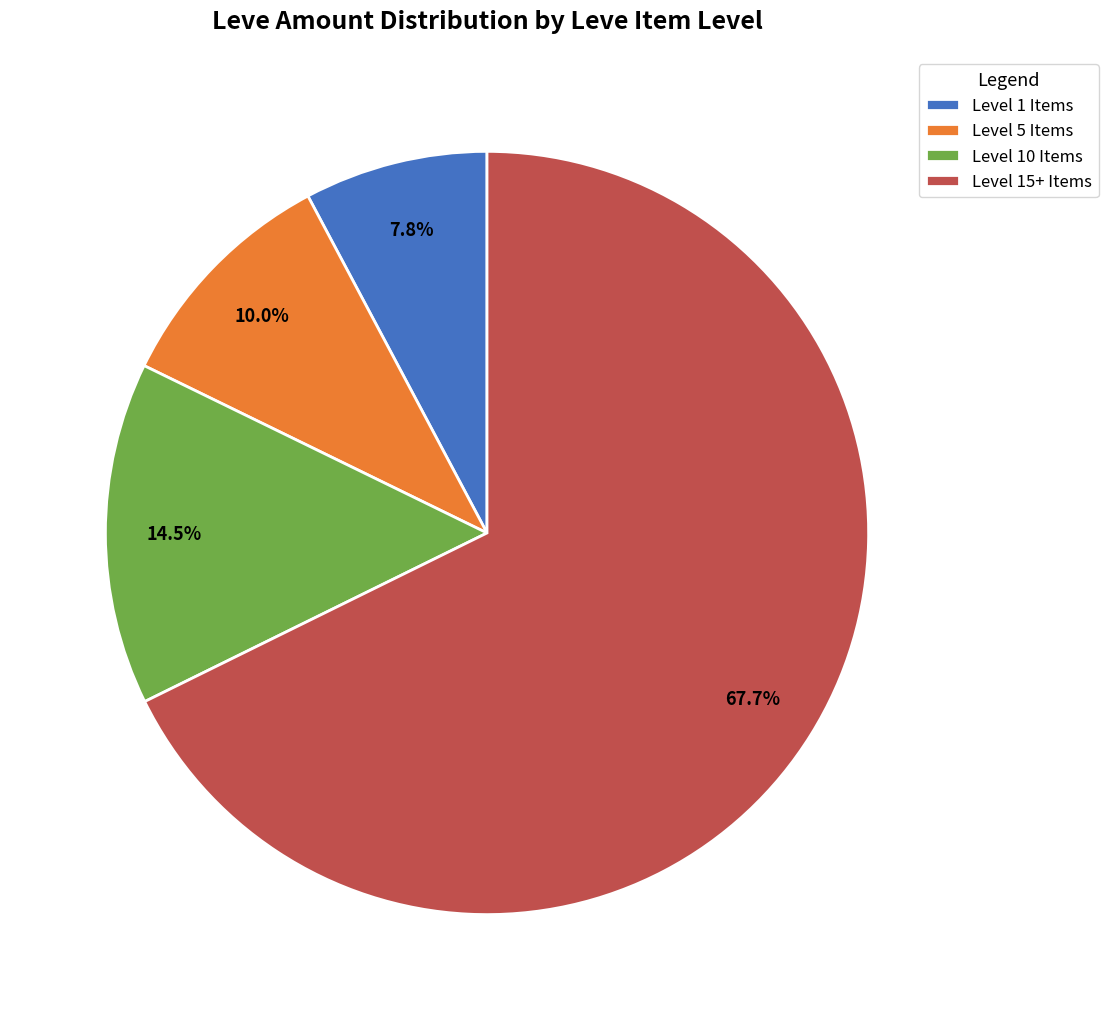

How many slices are in this pie chart?

4